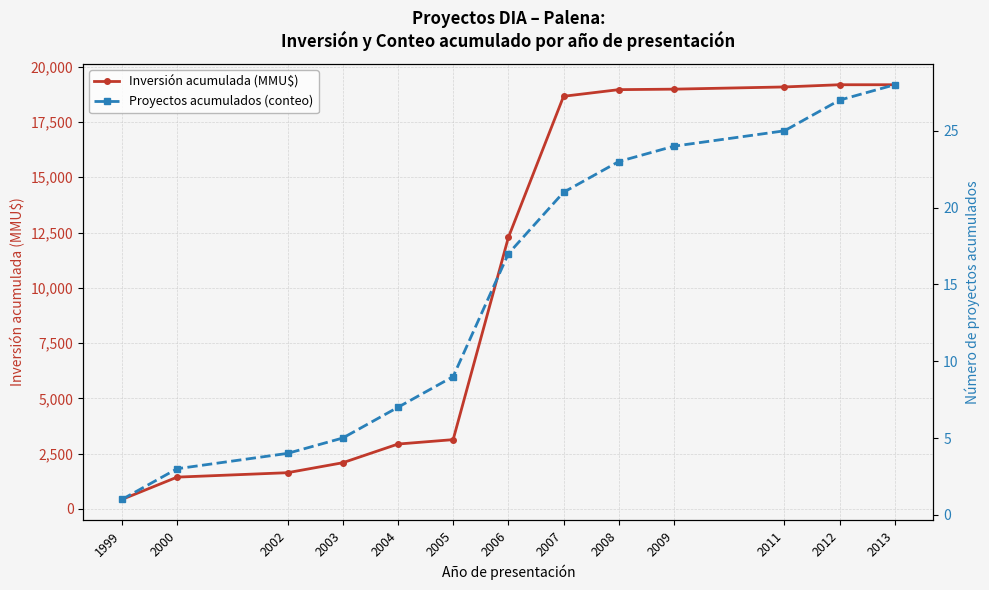

What is the sum of all Inversión acumulada (MMU$) values?

137987